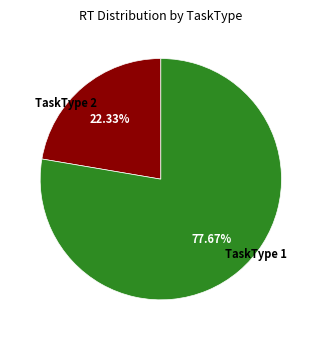

Do TaskType 1 and TaskType 2 together represent more than half of the pie?

Yes